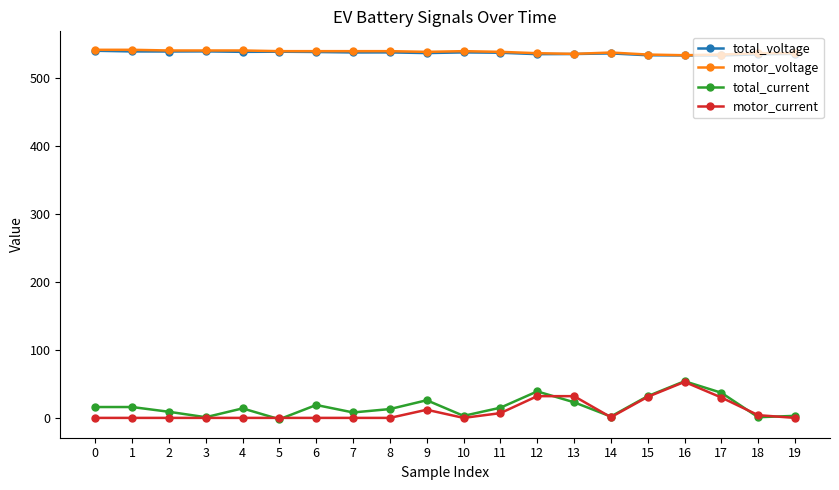

The value of total_voltage at 2 is 248.0. True or false?

False